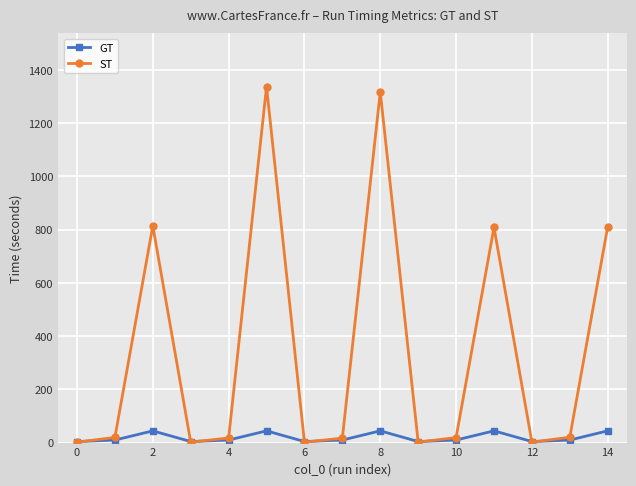

What are all the series names shown in the legend?

GT, ST